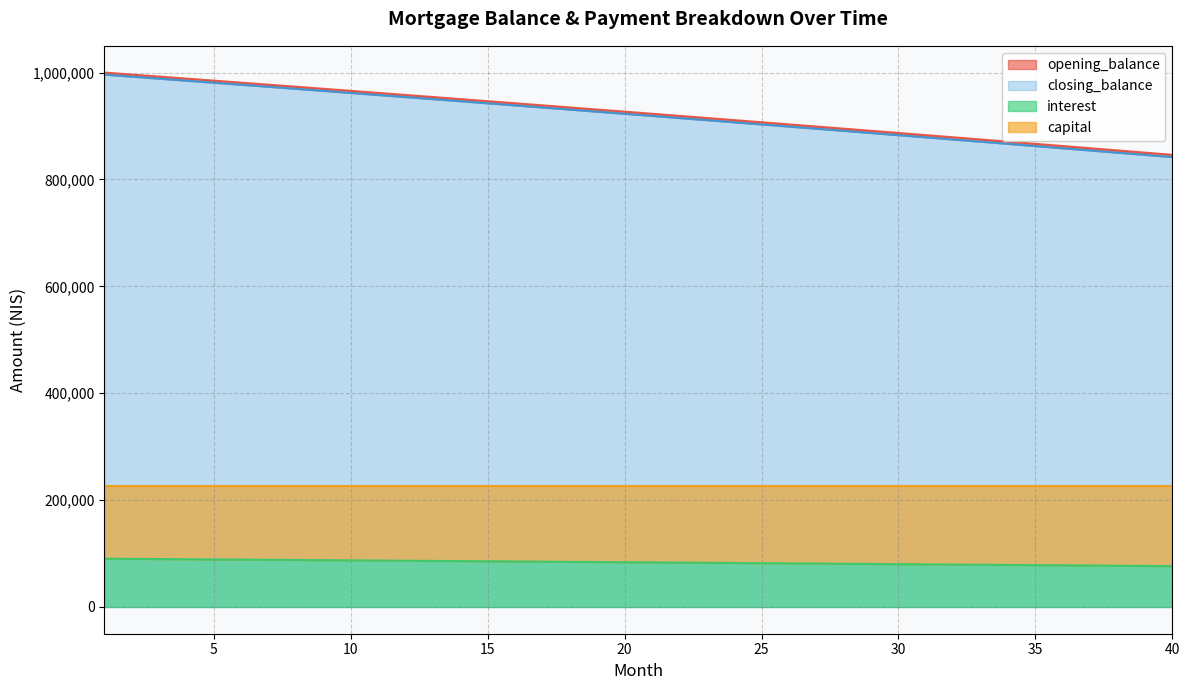

At 37, list the series in order from smallest to largest.

interest, capital, closing_balance, opening_balance